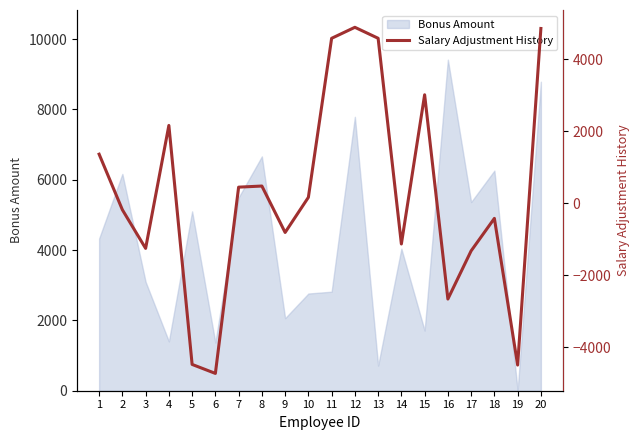

Reading right to left, extract all data points from this chart.

20=4853	19=-4500	18=-424	17=-1326	16=-2665	15=3011	14=-1135	13=4581	12=4886	11=4580	10=161	9=-815	8=475	7=444	6=-4732	5=-4482	4=2159	3=-1257	2=-184	1=1360